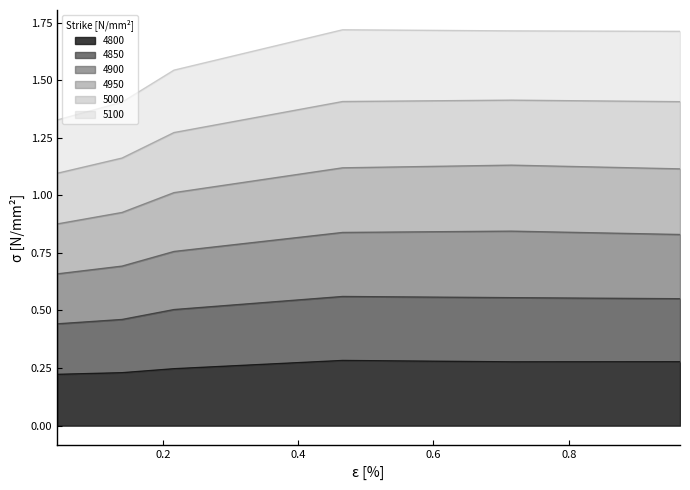

At 0.1397260273972603, list the series in order from largest to smallest.

5000, 4950, 4900, 4850, 5100, 4800